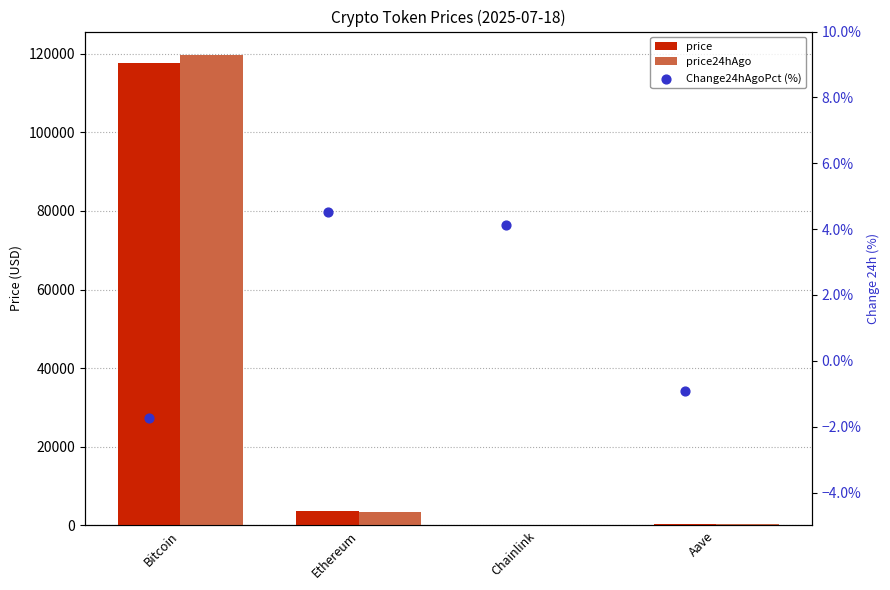

Is the value of Change24hAgoPct (%) at Ethereum greater than the value of price at Chainlink?

No